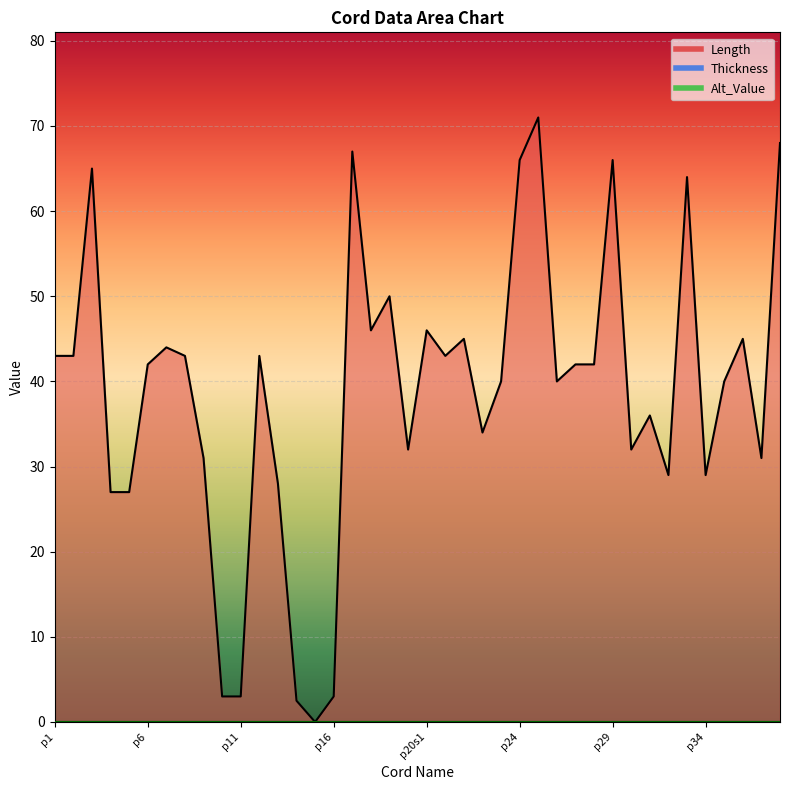

True or false: Thickness and Length cross at least once.

False